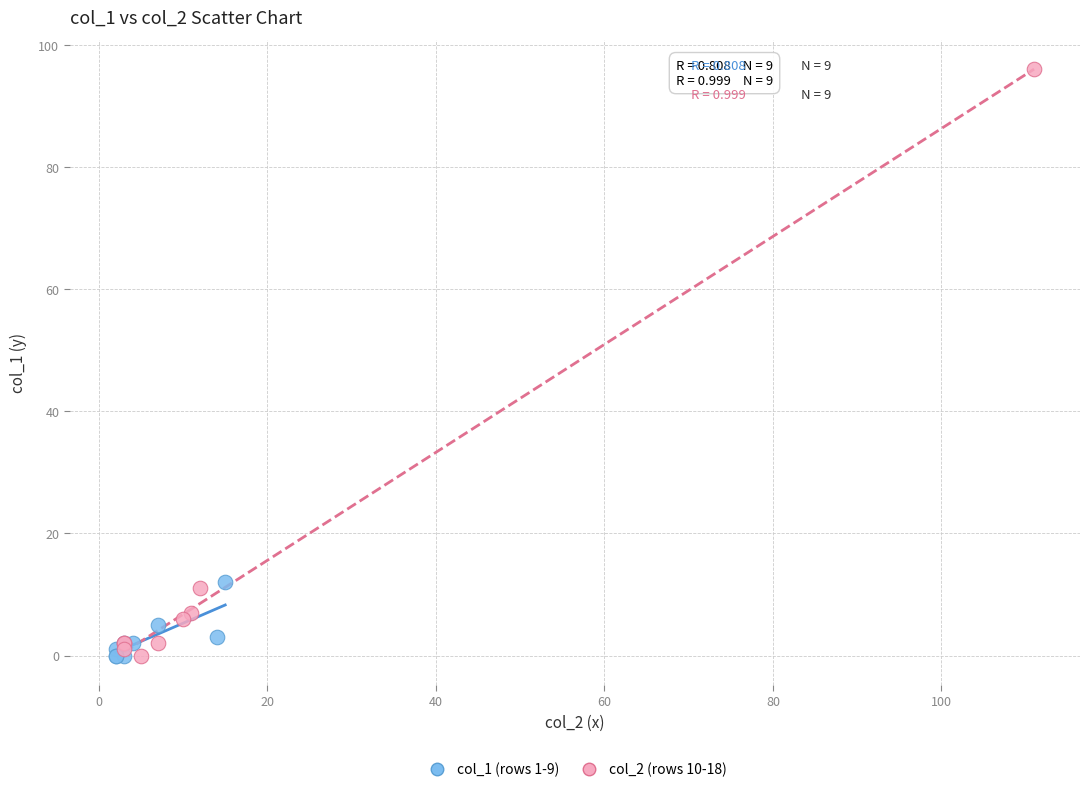

What are all the series names shown in the legend?

col_1 (rows 1-9), col_2 (rows 10-18)